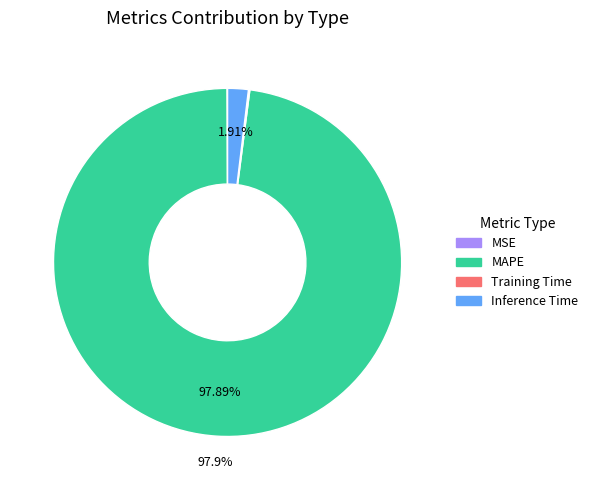

Which slice is the largest?

MAPE